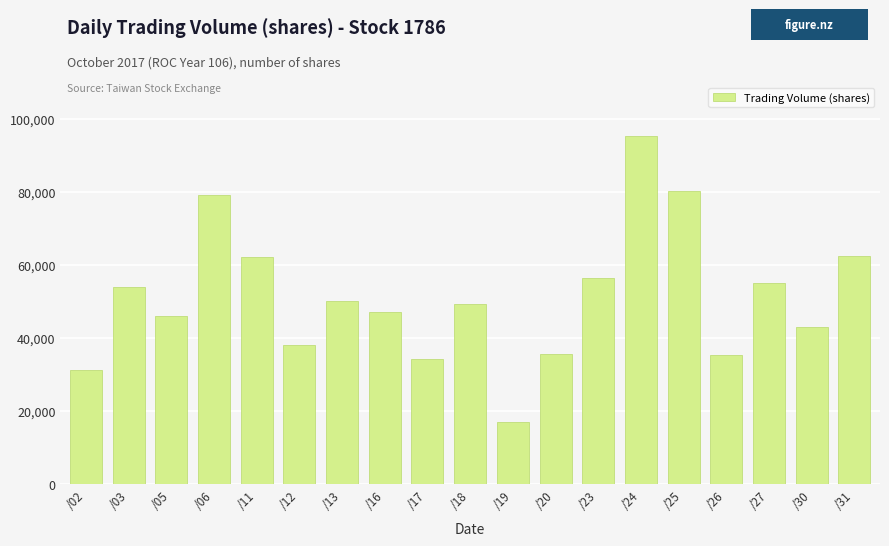

What is the value of the 5th bar from the left?

62071